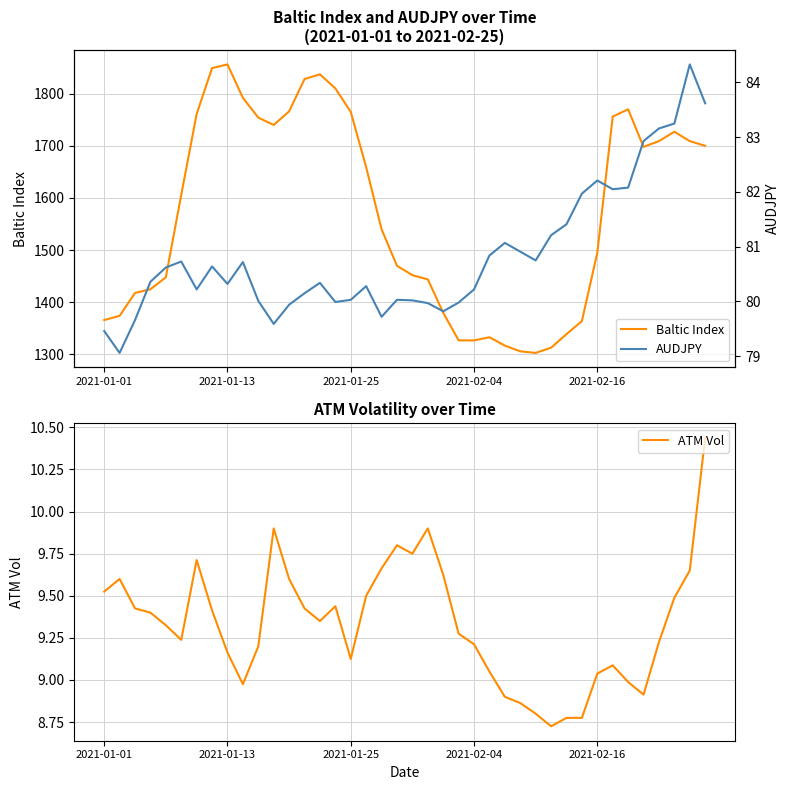

What is the average value of the ATM Vol series?

9.3